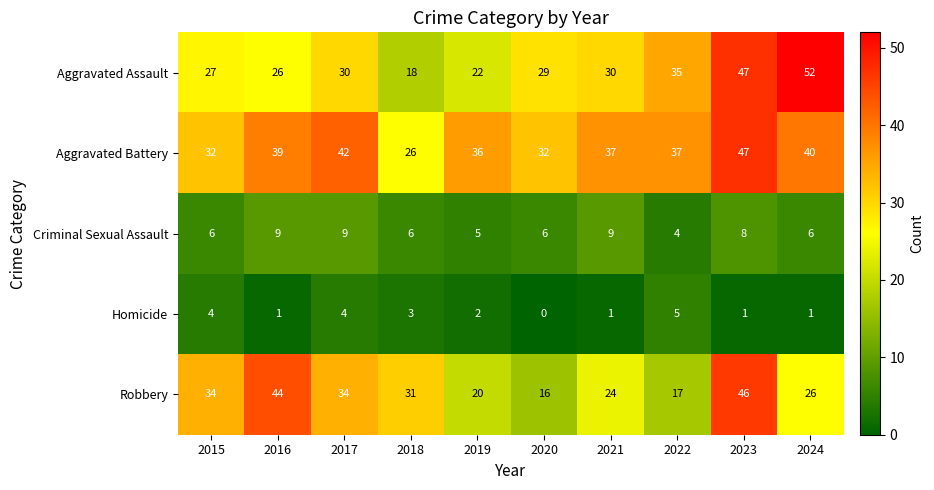

The value of Robbery at 2023 is 46. True or false?

True